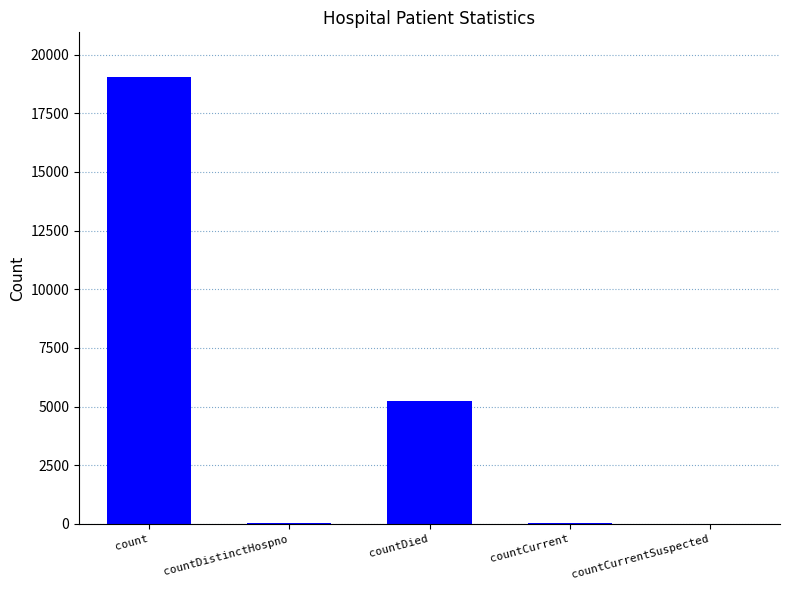

True or false: the data shows 5259 at countDied.

True